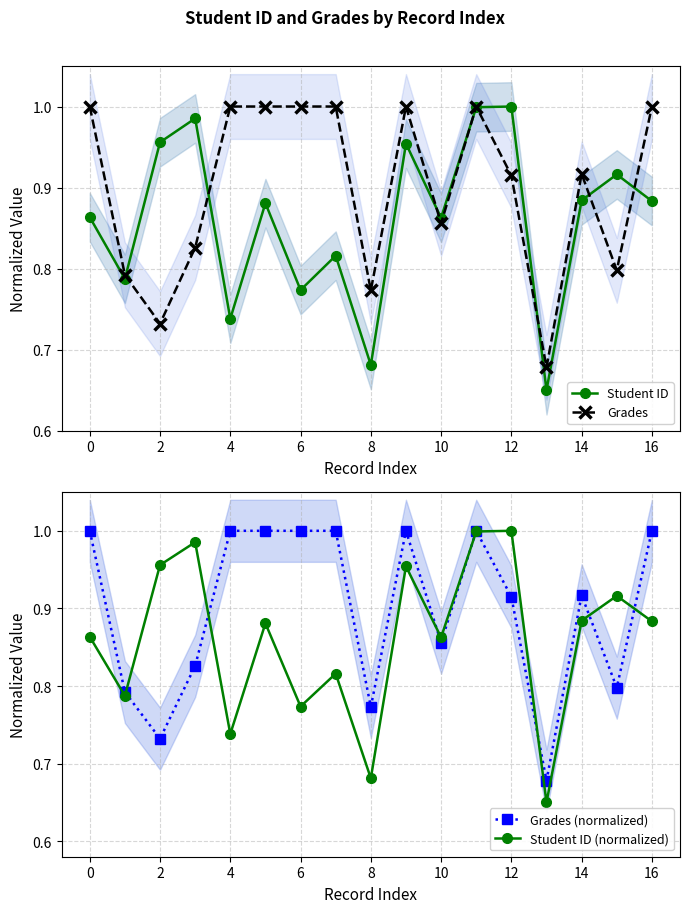

The Grades series shows 0.5 at 8. True or false?

False